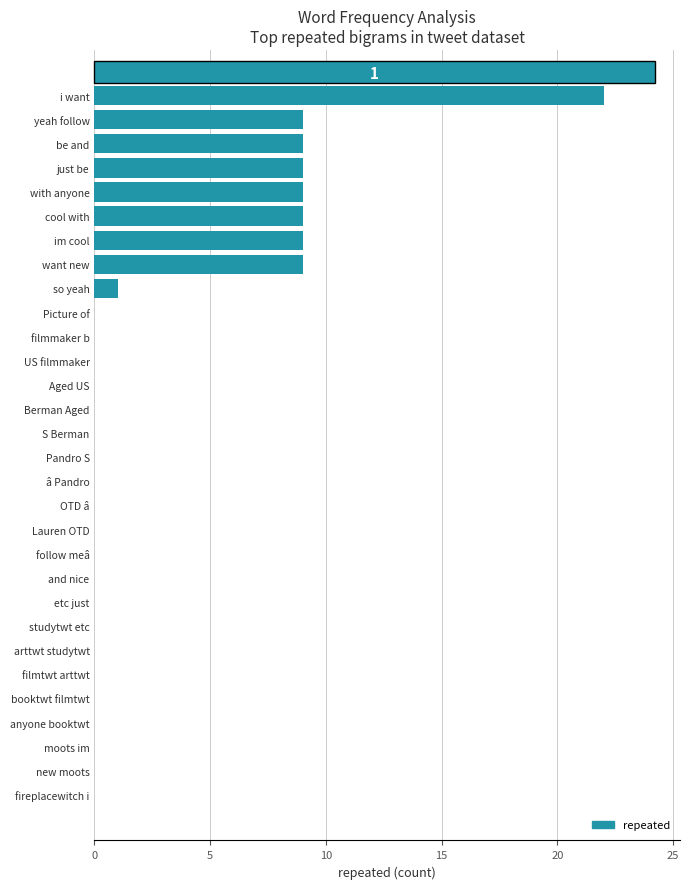

Are the bars horizontal?

Yes